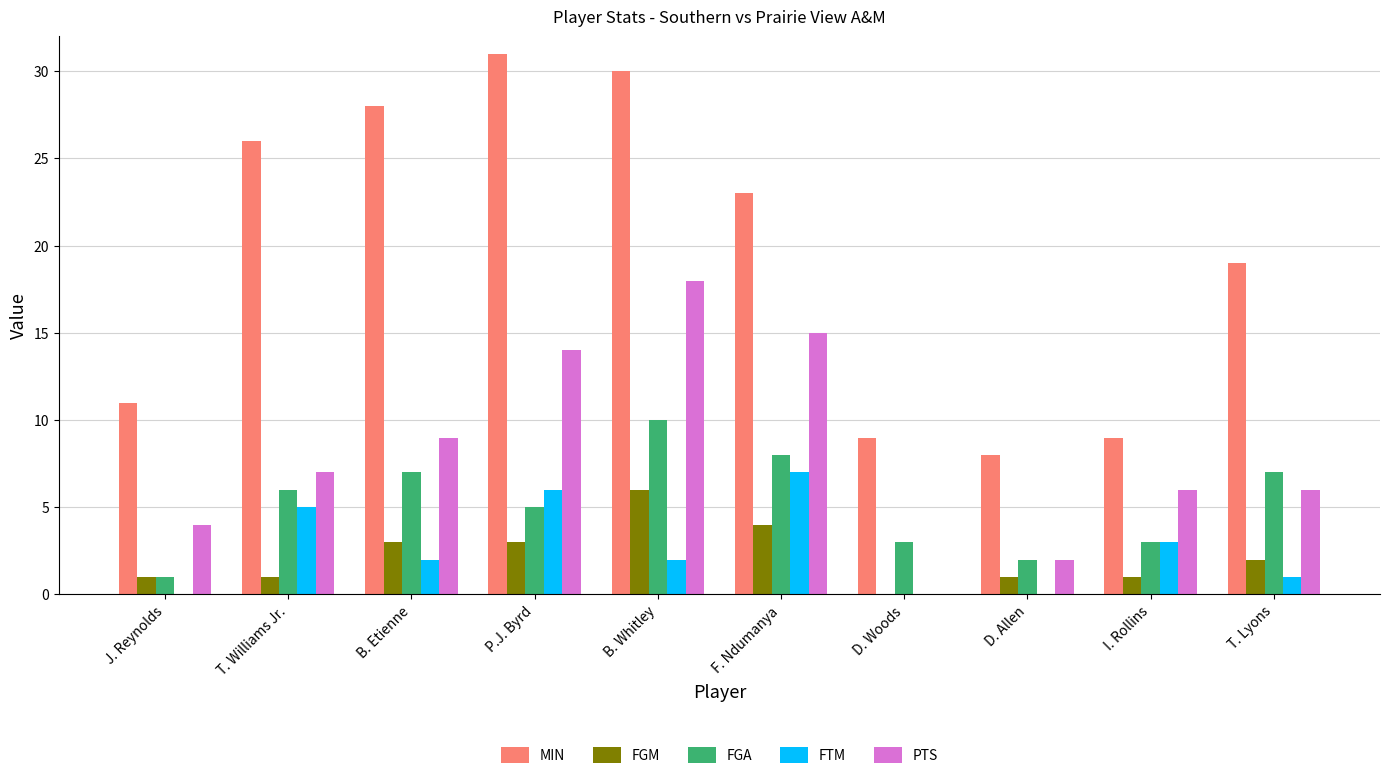

What are all the series names shown in the legend?

MIN, FGM, FGA, FTM, PTS